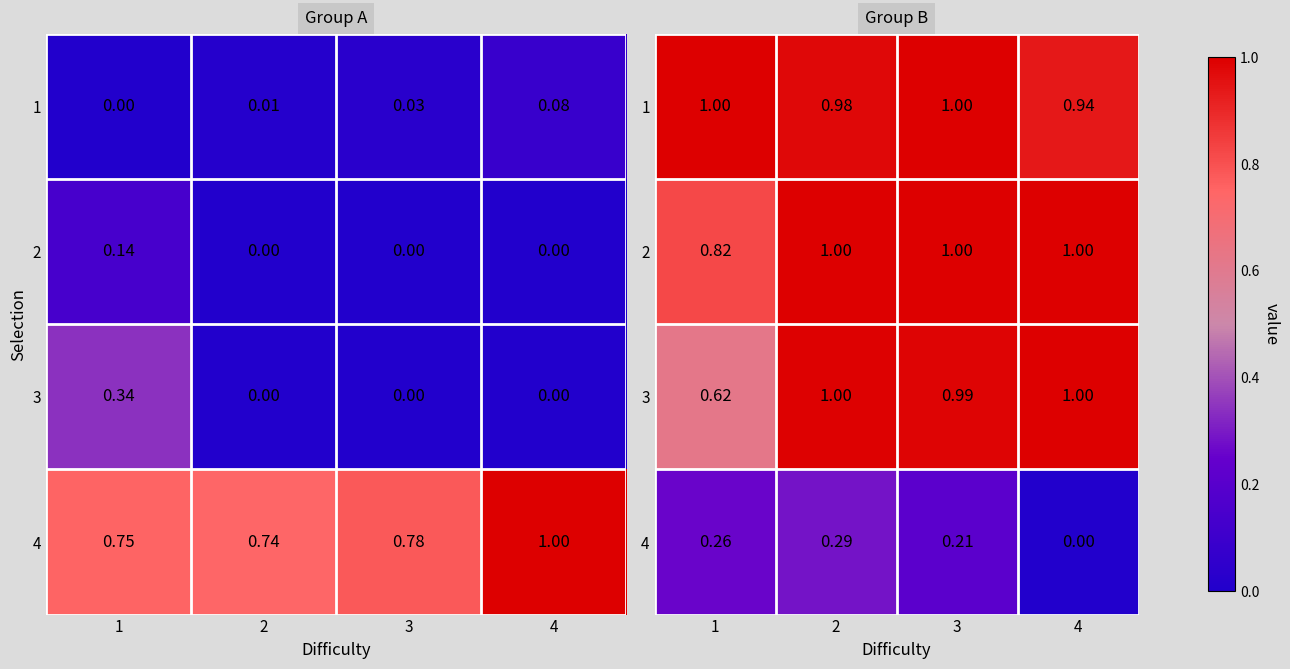

What is the lowest value of the 1 series?

0.9